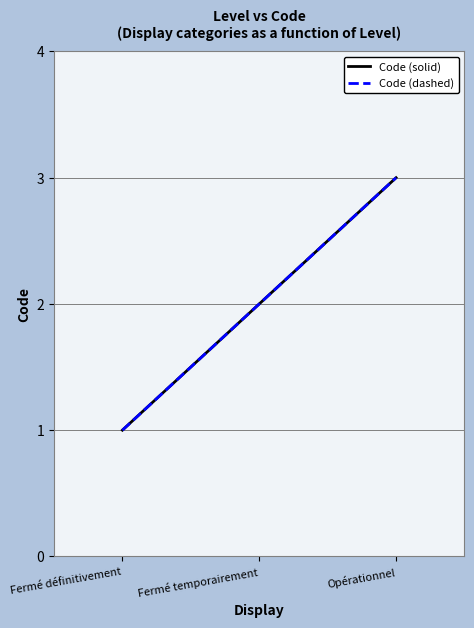

Which series has the largest total across all categories?

Code (solid)